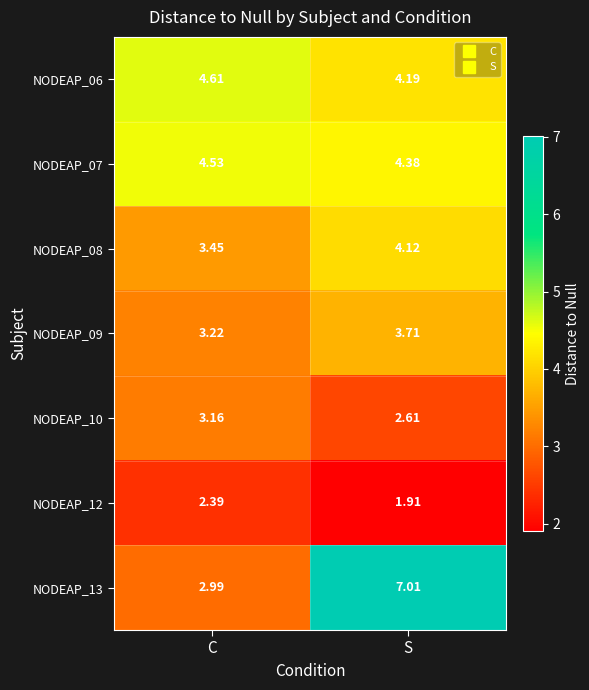

Which series has the largest range (max minus min)?

NODEAP_13